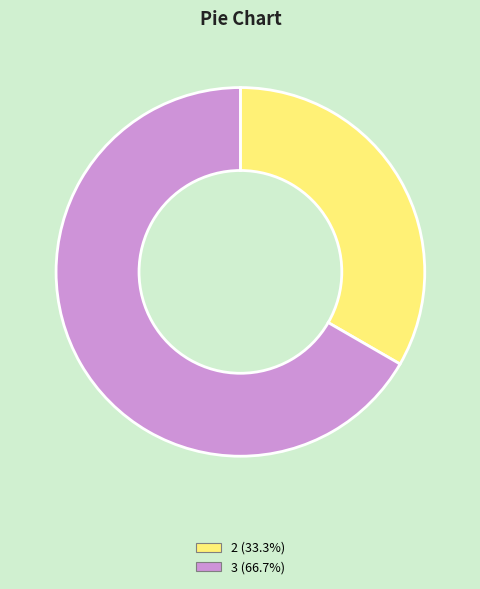

Is there any slice that represents more than half of the pie?

Yes